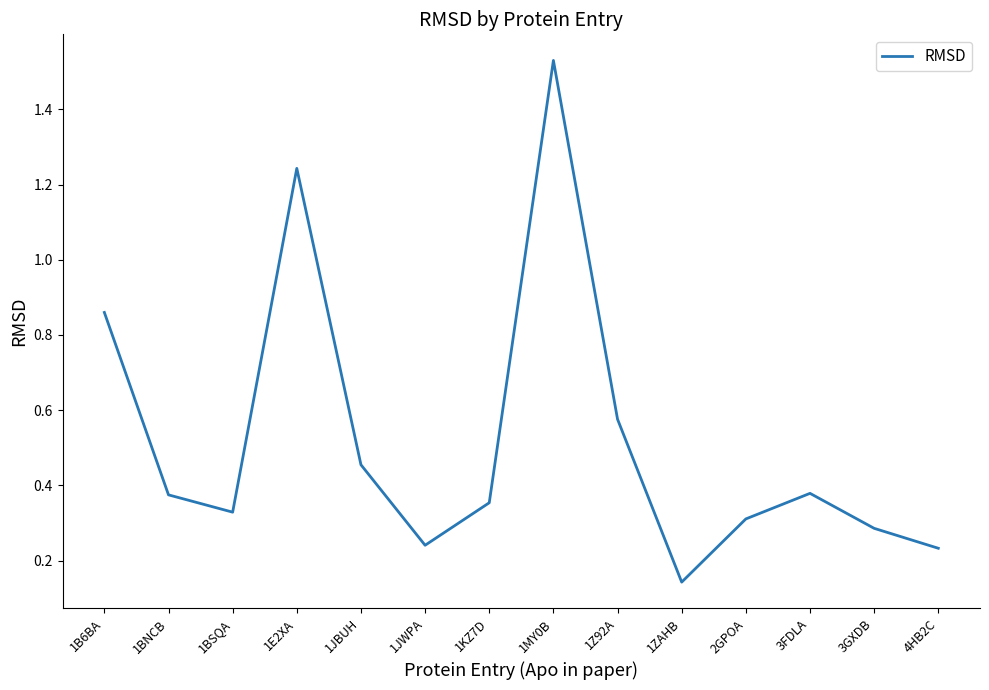

What is the difference between the maximum and minimum values?

1.4